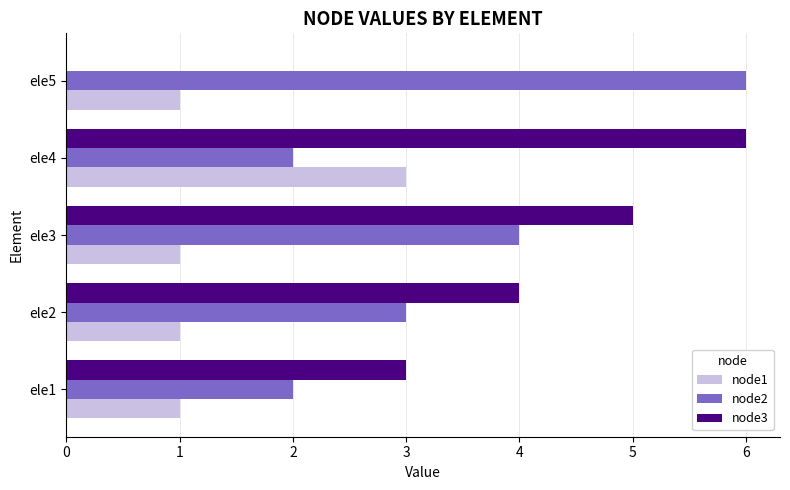

At which category is the sum across all series the highest?

ele4